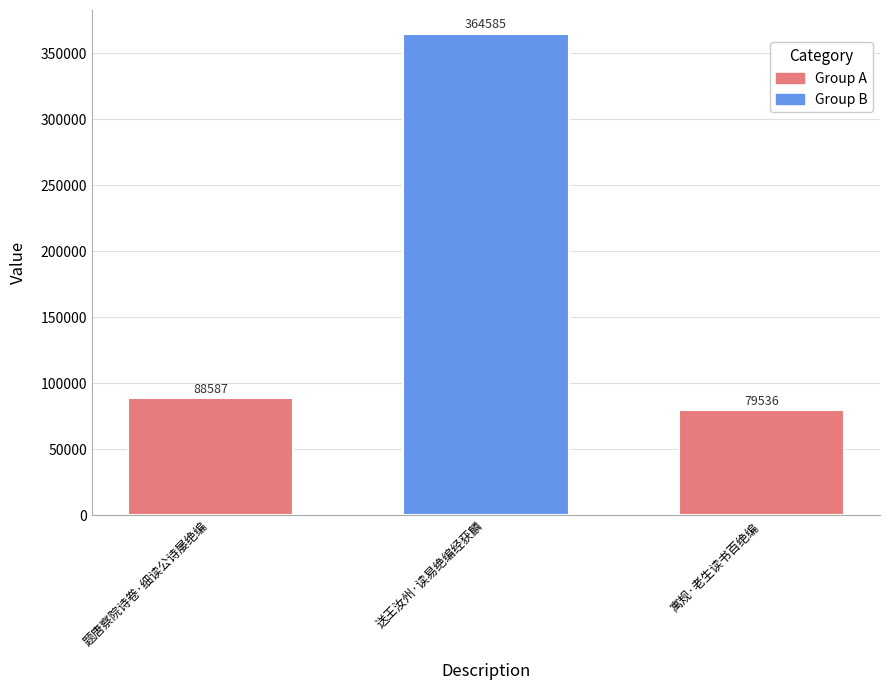

At which category does the chart reach its peak across all series?

送王汝州·读易绝编经获麟